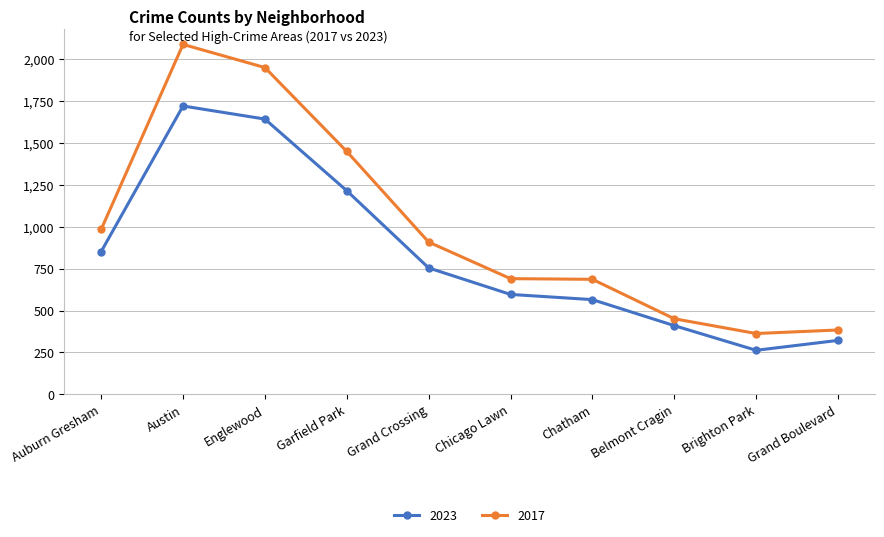

Is this an area chart (filled region under the line)?

No